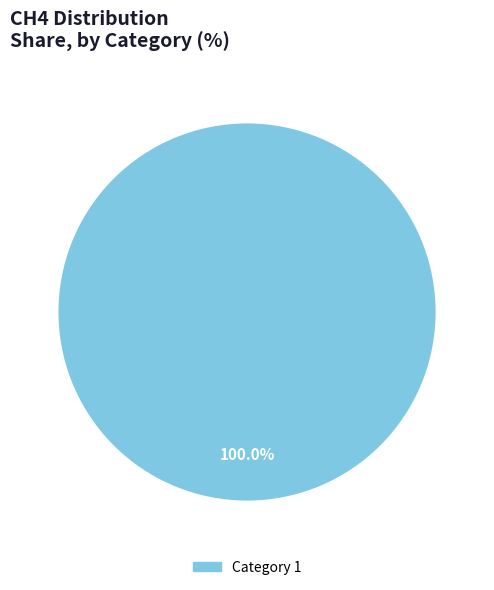

Does any single category account for the majority?

Yes